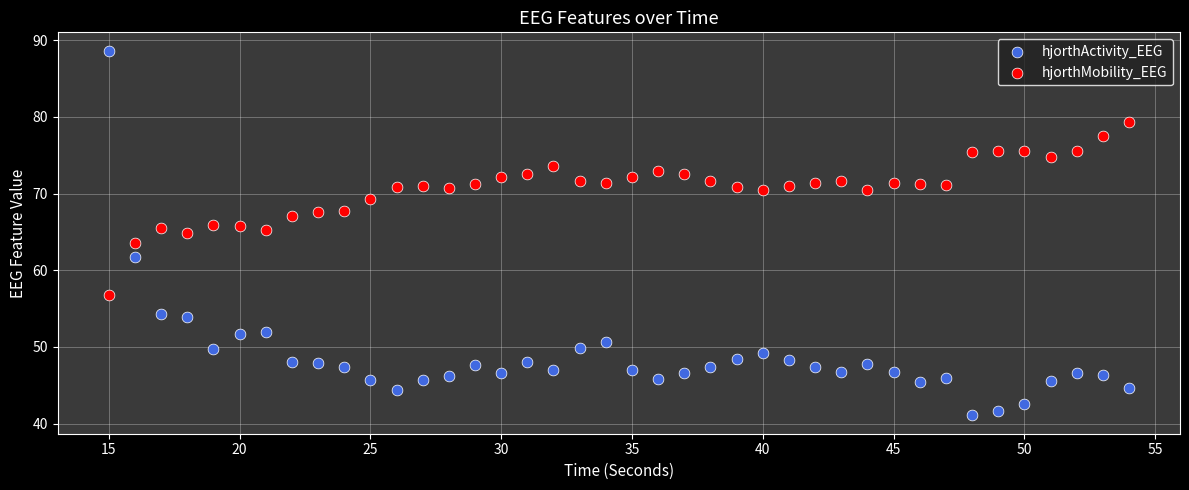

What are all the series names shown in the legend?

hjorthActivity_EEG, hjorthMobility_EEG